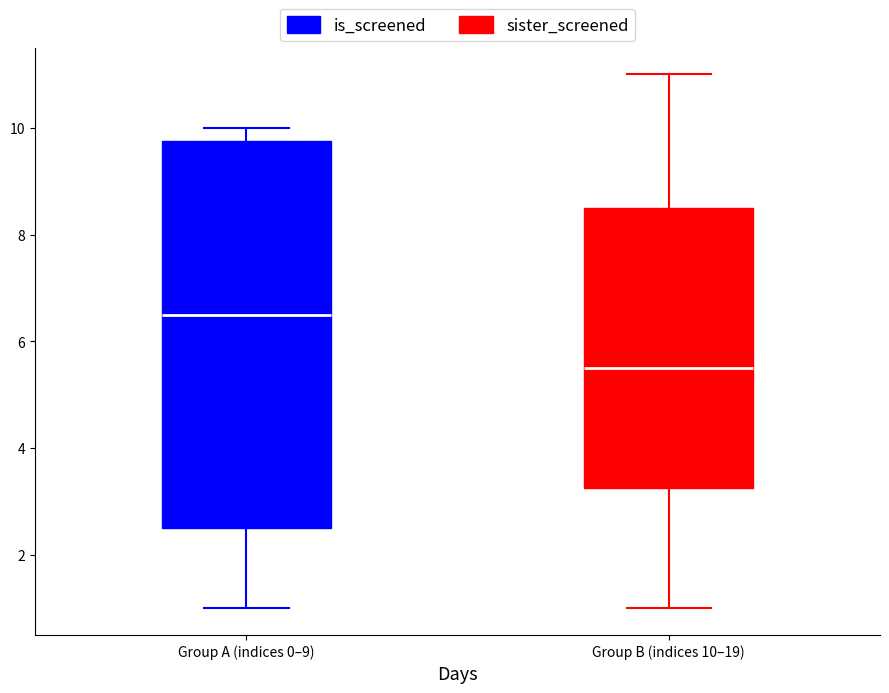

Reading left to right, read every box against the y-axis: the position of its median line, the range the box covers, and the ends of its whiskers. The values are not printed on the chart, so give them approximately, as read against the axis.

Group A (indices 0–9): median 6.6, box 2.6 to 9.8, whiskers 1.0 to 10.0
Group B (indices 10–19): median 5.6, box 3.2 to 8.6, whiskers 1.0 to 11.0